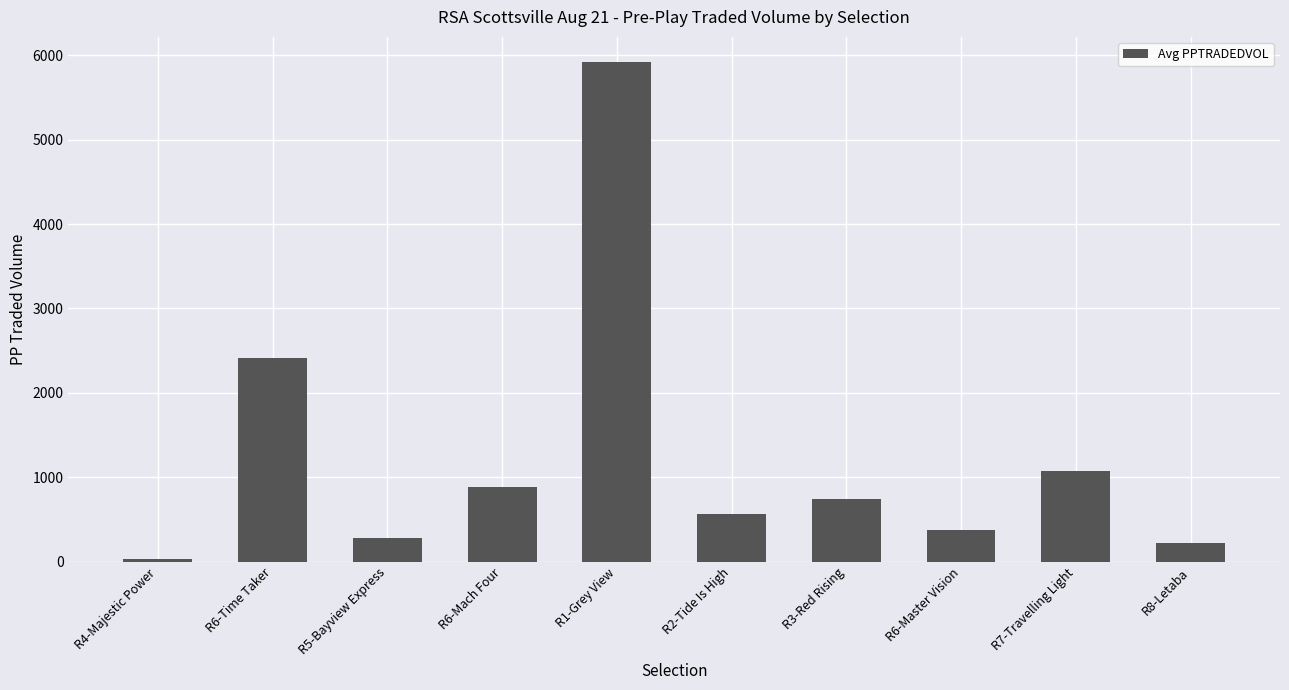

Reading left to right, what are all the values shown in this chart?

R4-Majestic Power=29.1	R6-Time Taker=2413.9	R5-Bayview Express=275.4	R6-Mach Four=890.4	R1-Grey View=5921.8	R2-Tide Is High=564.1	R3-Red Rising=739.7	R6-Master Vision=379.2	R7-Travelling Light=1071.2	R8-Letaba=222.2